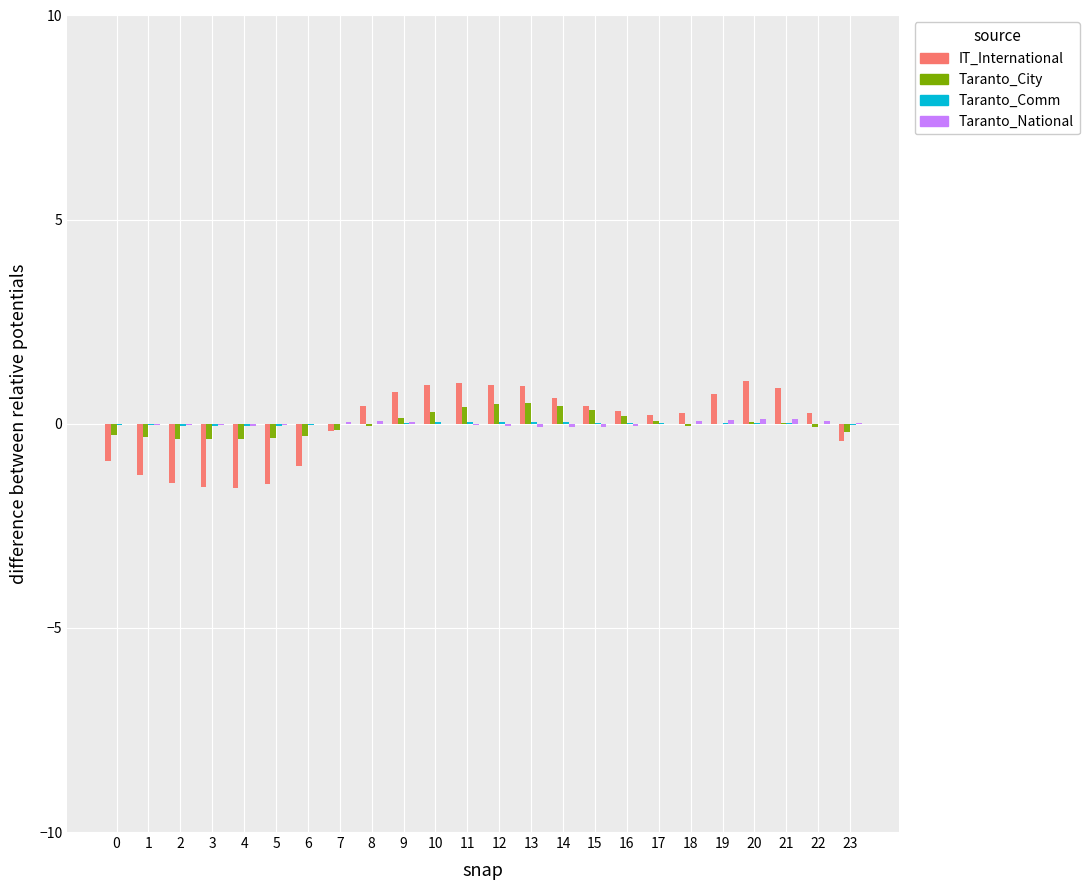

Which series changed the most between 13 and 15?

IT_International